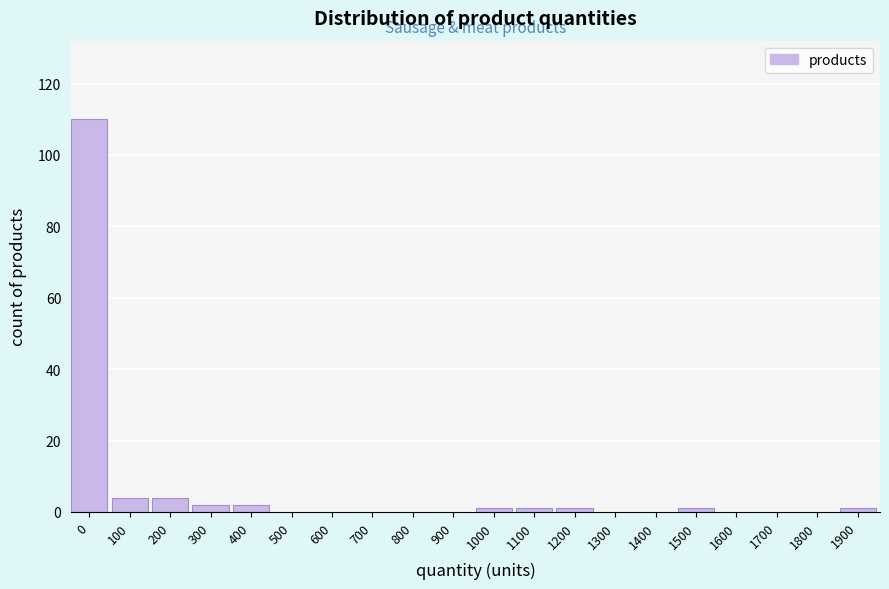

Reading left to right, what are all the values shown in this chart?

0=110	100=4	200=4	300=2	400=2	500=0	600=0	700=0	800=0	900=0	1000=1	1100=1	1200=1	1300=0	1400=0	1500=1	1600=0	1700=0	1800=0	1900=1